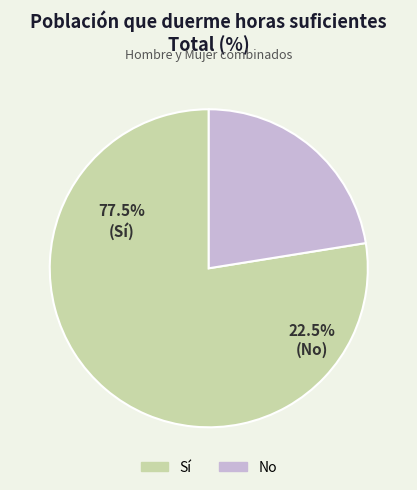

How many slices are in this pie chart?

2